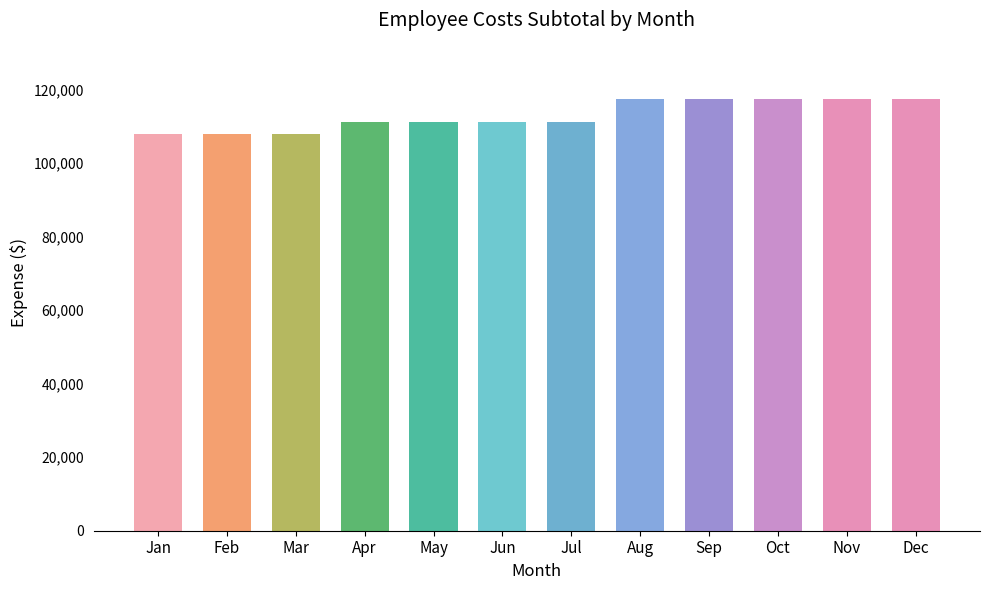

Reading left to right, list all the values displayed in this chart.

107950	107950	107950	111125	111125	111125	111125	117348	117348	117348	117348	117348